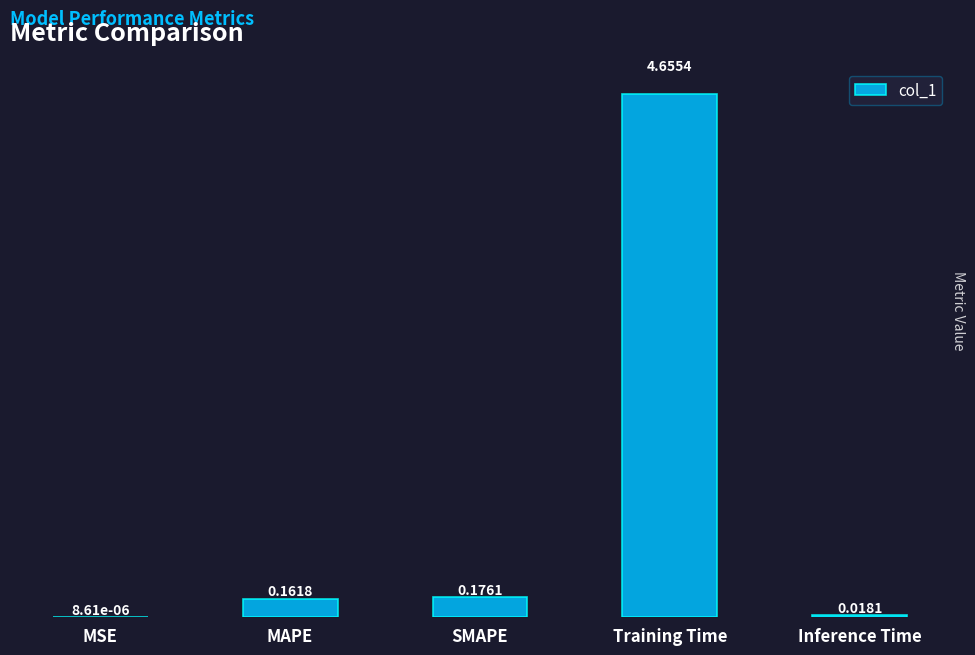

At which label is the value closest to 2?

SMAPE